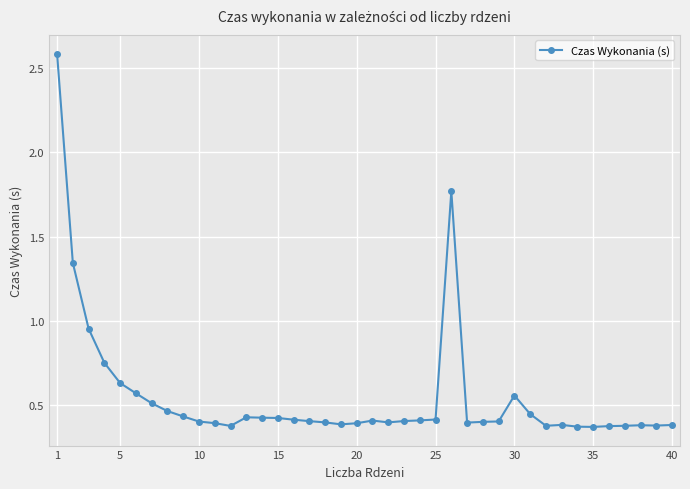

What is the difference between the maximum and minimum values?

2.2